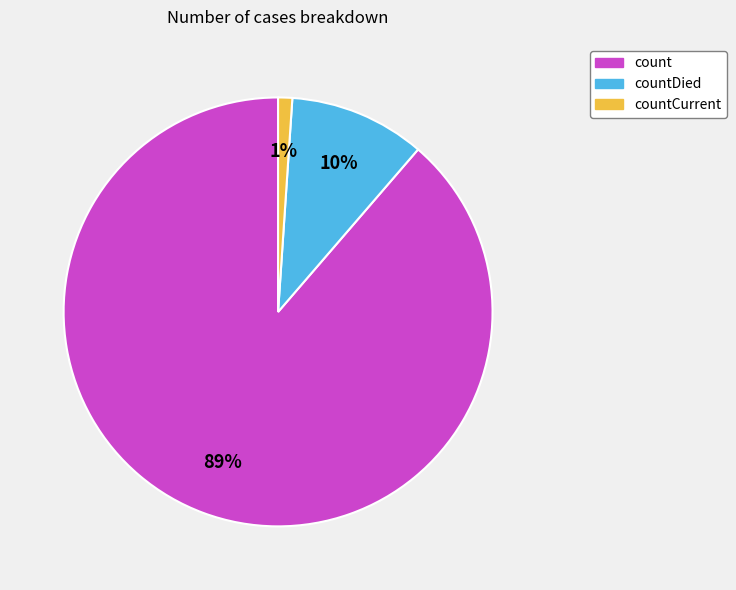

To the nearest percent, what is the average slice percentage?

33%